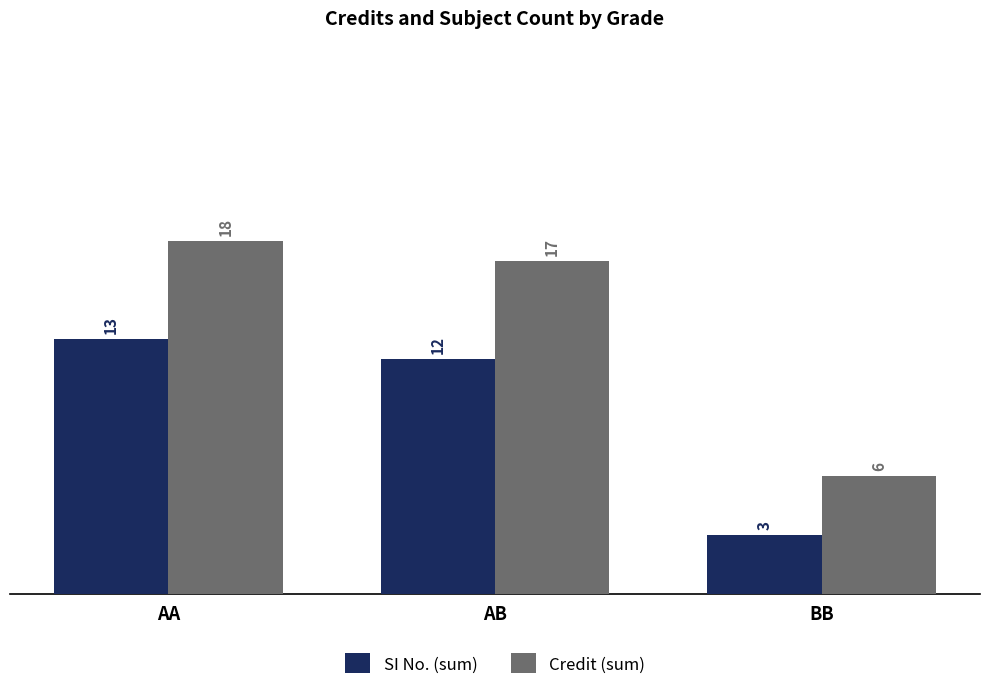

Reading left to right, transcribe all the data shown in this chart.

SI No. (sum): AA=13	AB=12	BB=3
Credit (sum): AA=18	AB=17	BB=6